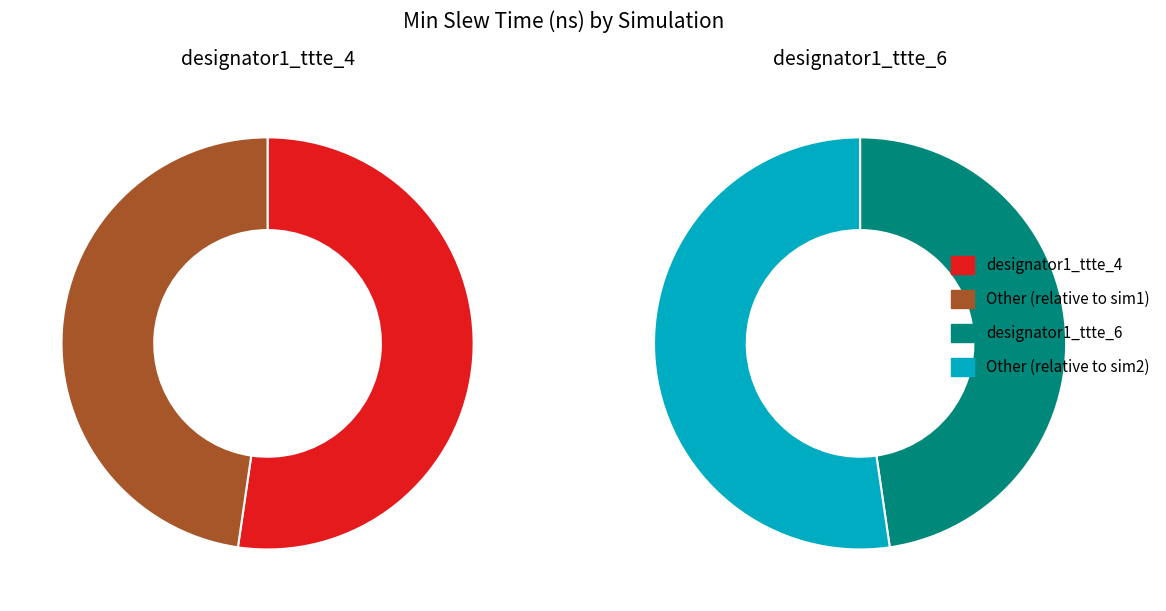

What is the total percentage of designator1_ttte_6 and designator1_ttte_4?

100.0%